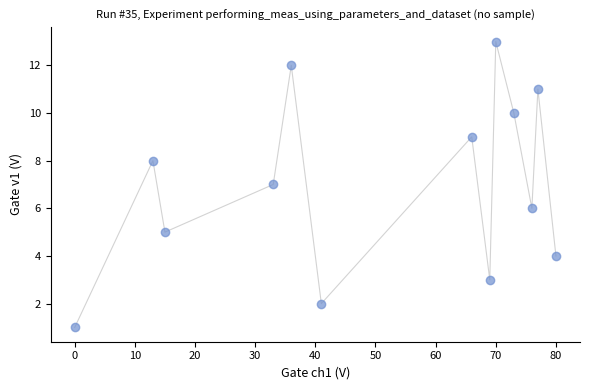

List the coordinates of all points as (Y, X) pairs, reading left to right.

(1, 0)  (8, 13)  (5, 15)  (7, 33)  (12, 36)  (2, 41)  (9, 66)  (3, 69)  (13, 70)  (10, 73)  (6, 76)  (11, 77)  (4, 80)